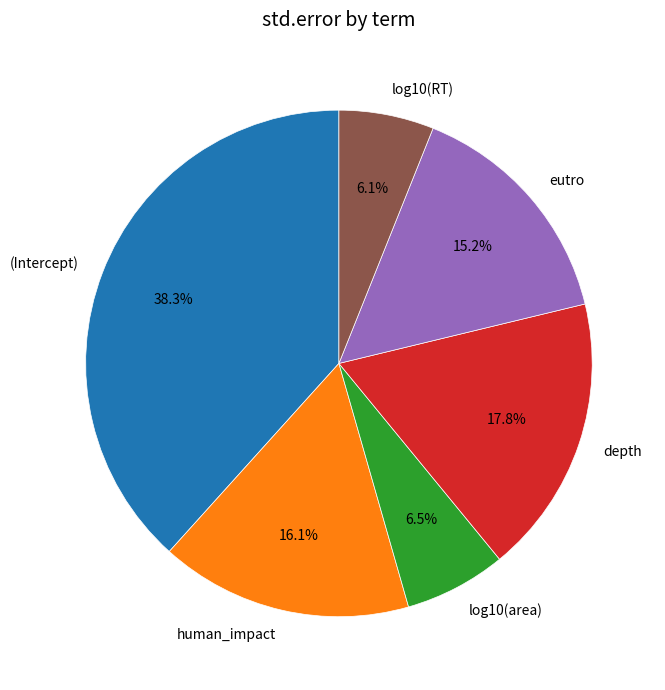

What percentage do eutro and (Intercept) together represent?

53.5%